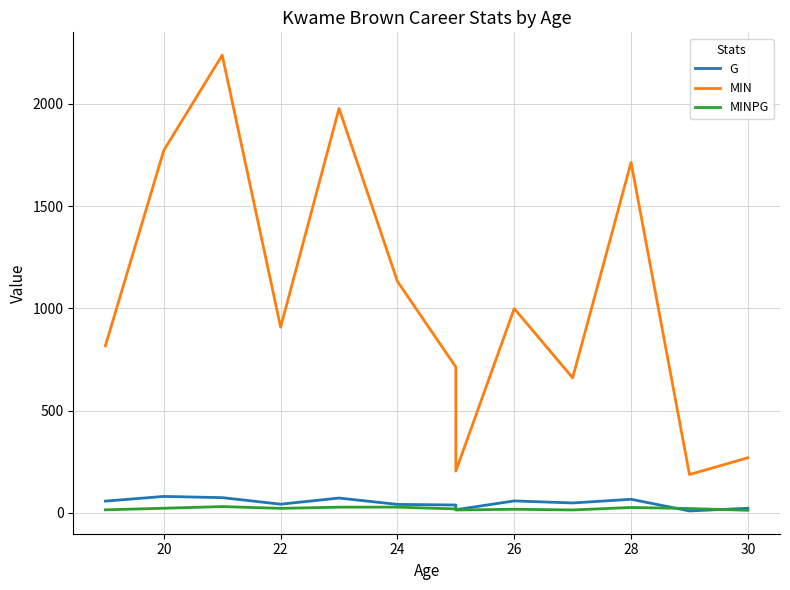

Reading left to right, transcribe all the data shown in this chart.

G: 57.0	80.0	74.0	42.0	72.0	41.0	38.0	23.0	15.0	58.0	48.0	66.0	9.0	22.0
MIN: 817.0	1773.0	2239.0	908.0	1978.0	1132.0	713.0	509.0	204.0	999.0	660.0	1714.0	187.0	269.0
MINPG: 14.3	22.2	30.3	21.6	27.5	27.6	18.8	22.1	13.6	17.2	13.8	26.0	20.8	12.2